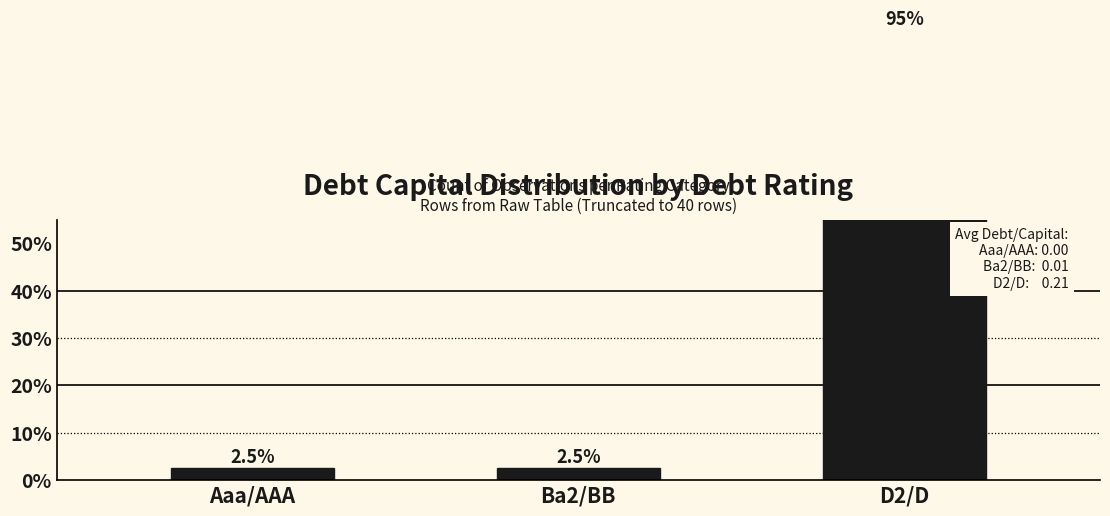

What position from the left is D2/D?

3